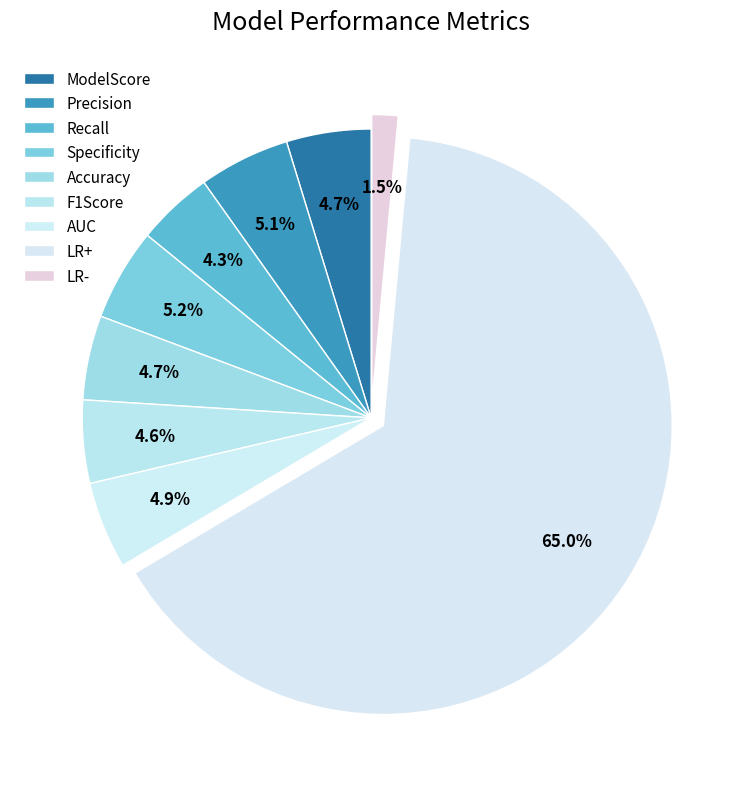

How many slices are in this pie chart?

9